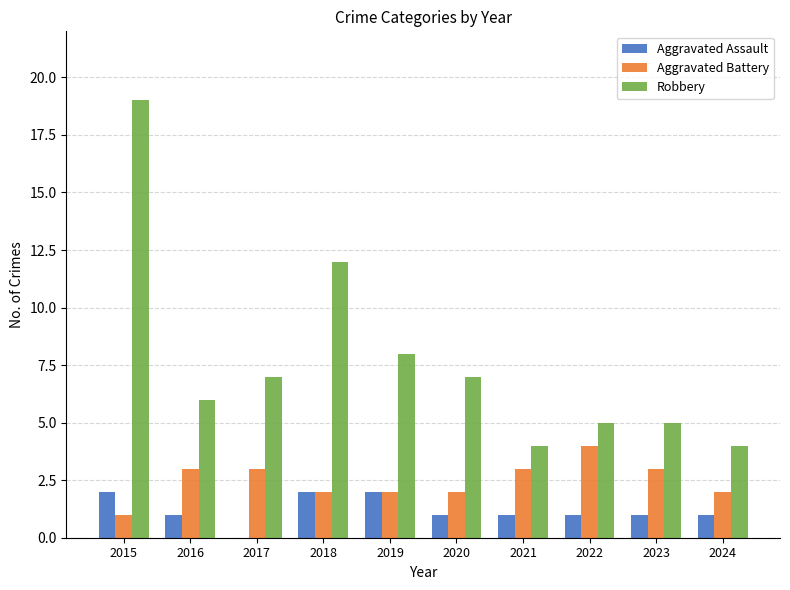

What value does the Aggravated Assault series have at 2018?

2